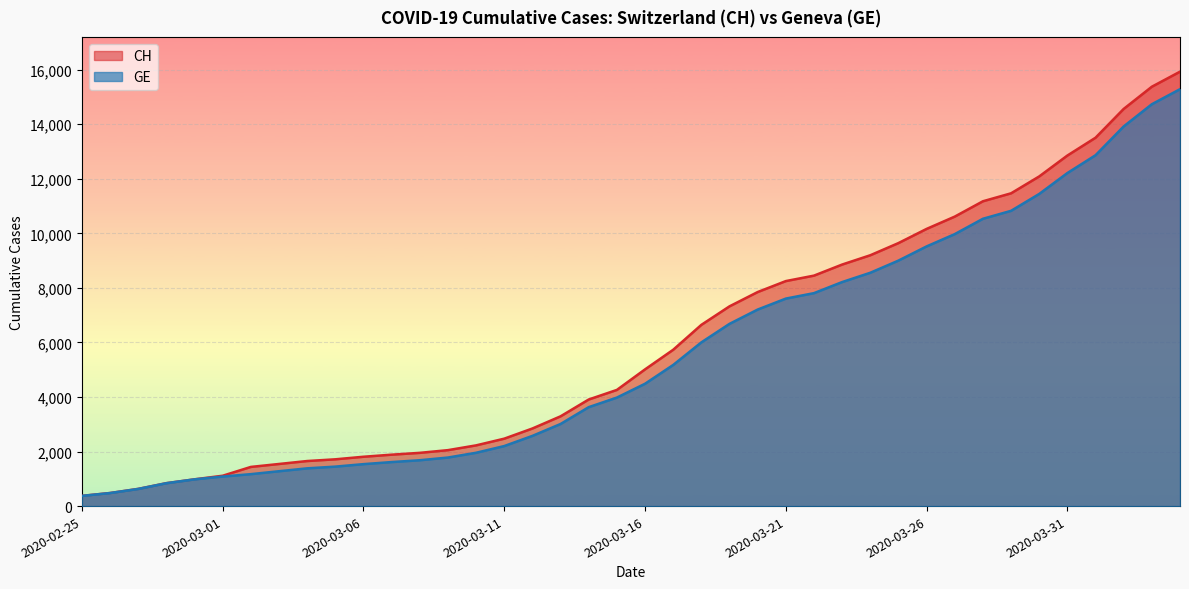

How many series are shown in this chart?

2